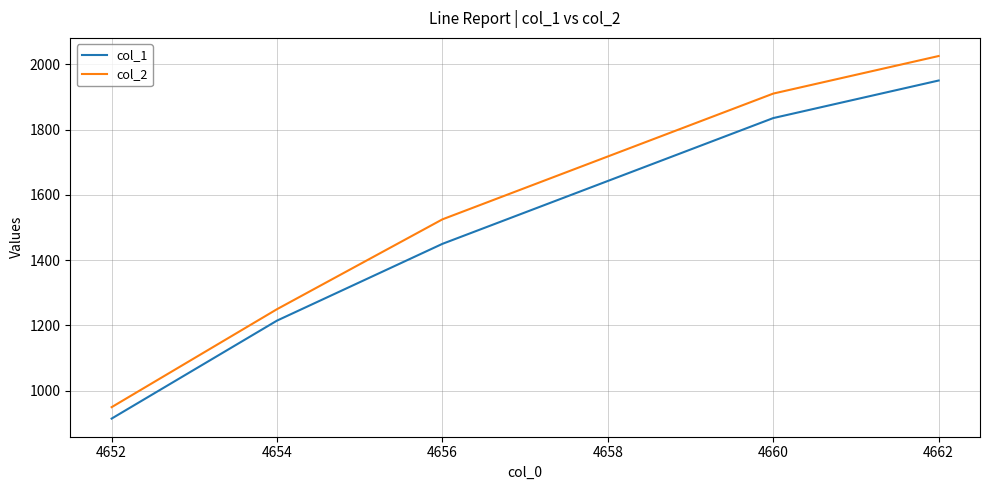

What is the average value of the col_1 series?

1473